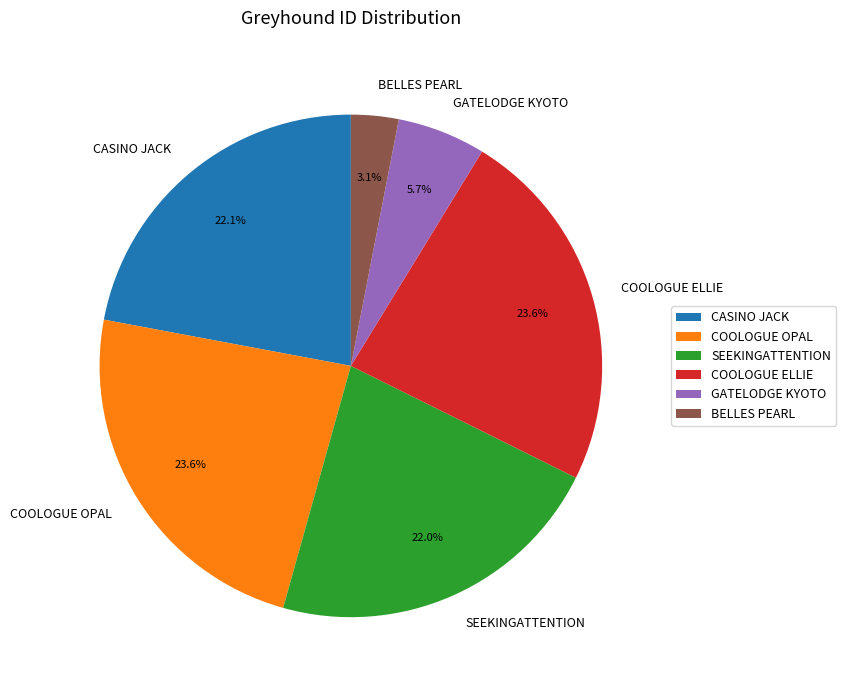

Between CASINO JACK and GATELODGE KYOTO, which is larger?

CASINO JACK